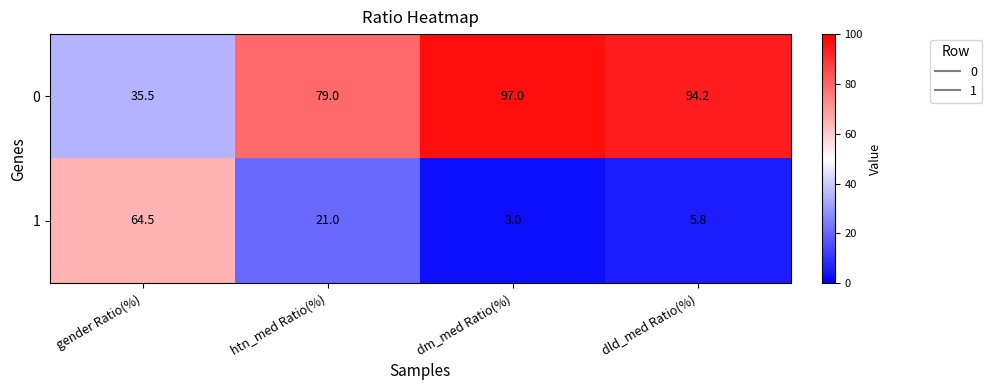

Reading right to left, what are all the values shown in this chart?

0: dld_med Ratio(%)=94.2	dm_med Ratio(%)=97.0	htn_med Ratio(%)=79.0	gender Ratio(%)=35.5
1: dld_med Ratio(%)=5.8	dm_med Ratio(%)=3.0	htn_med Ratio(%)=21.0	gender Ratio(%)=64.5